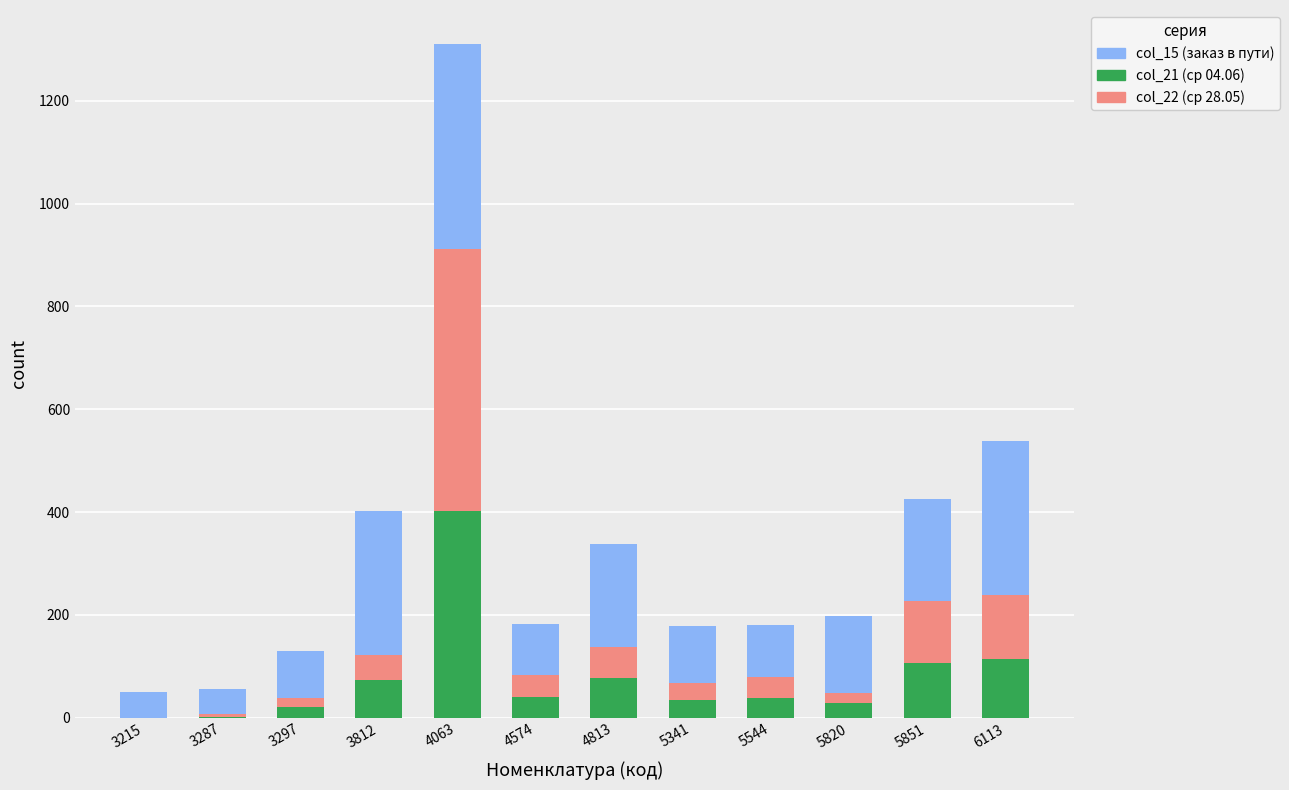

What is the maximum value for col_21 (ср 04.06)?

402.1